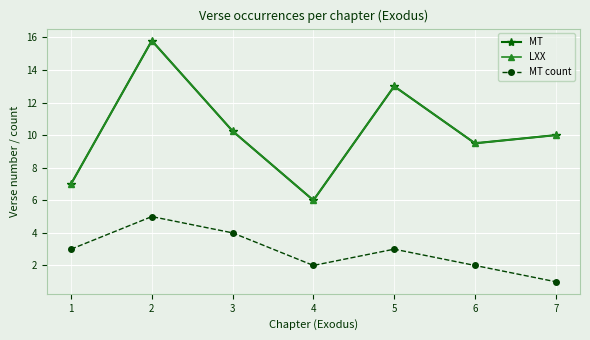

True or false: MT count has more than 1 interior local peaks.

True